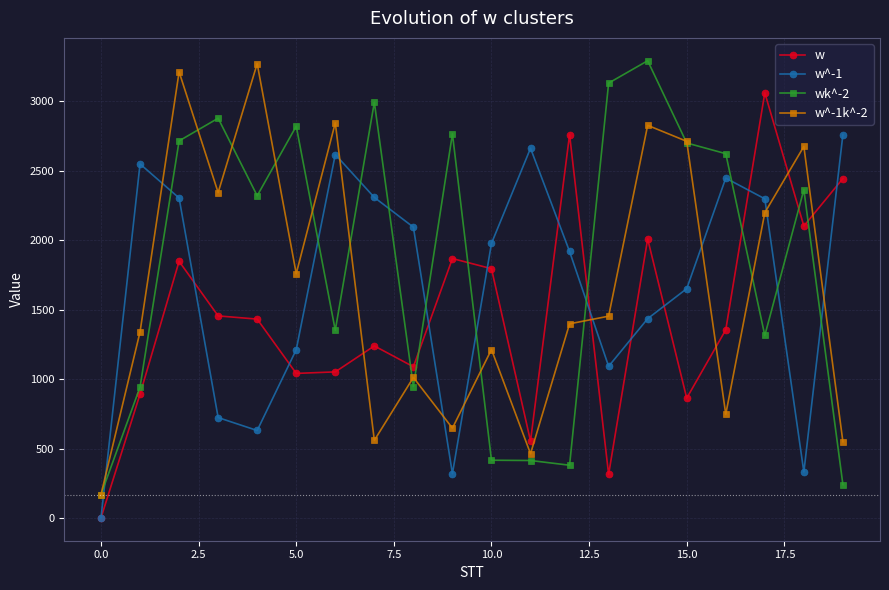

What are all the series names shown in the legend?

w, w^-1, wk^-2, w^-1k^-2